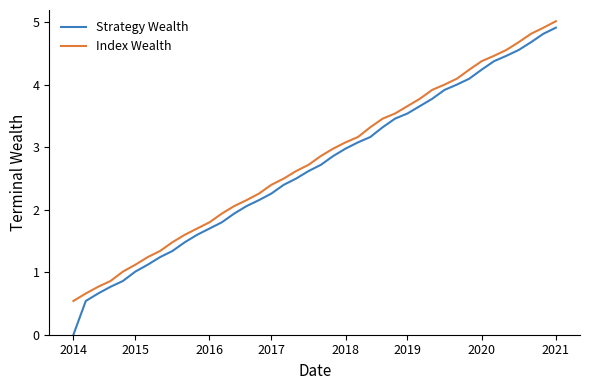

What is the difference between the maximum and minimum values in the Strategy Wealth series?

4.9